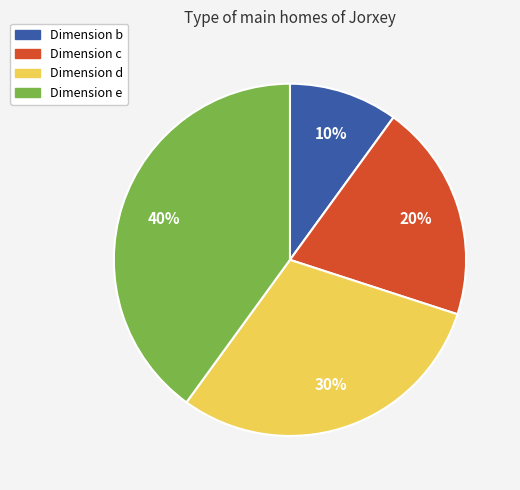

Is there a majority slice in this chart?

No